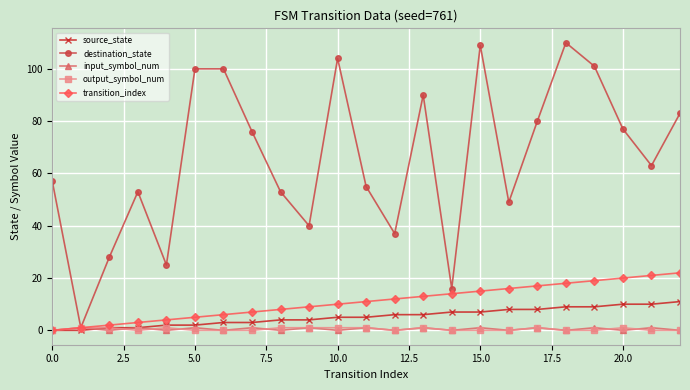

Is this an area chart (filled region under the line)?

No